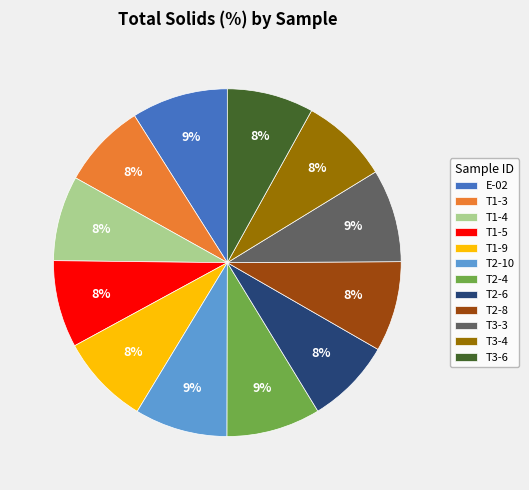

Is there a majority slice in this chart?

No